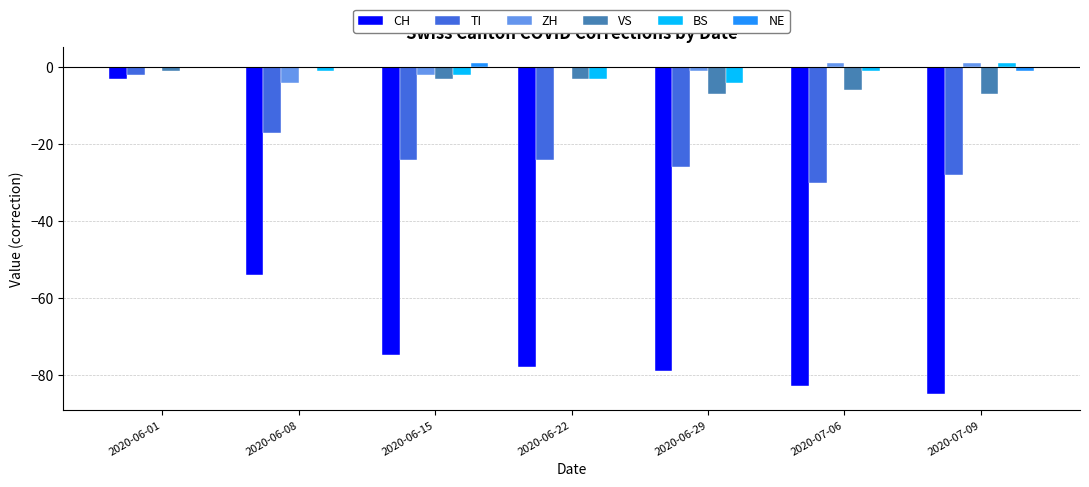

How many data points does each series have?

7